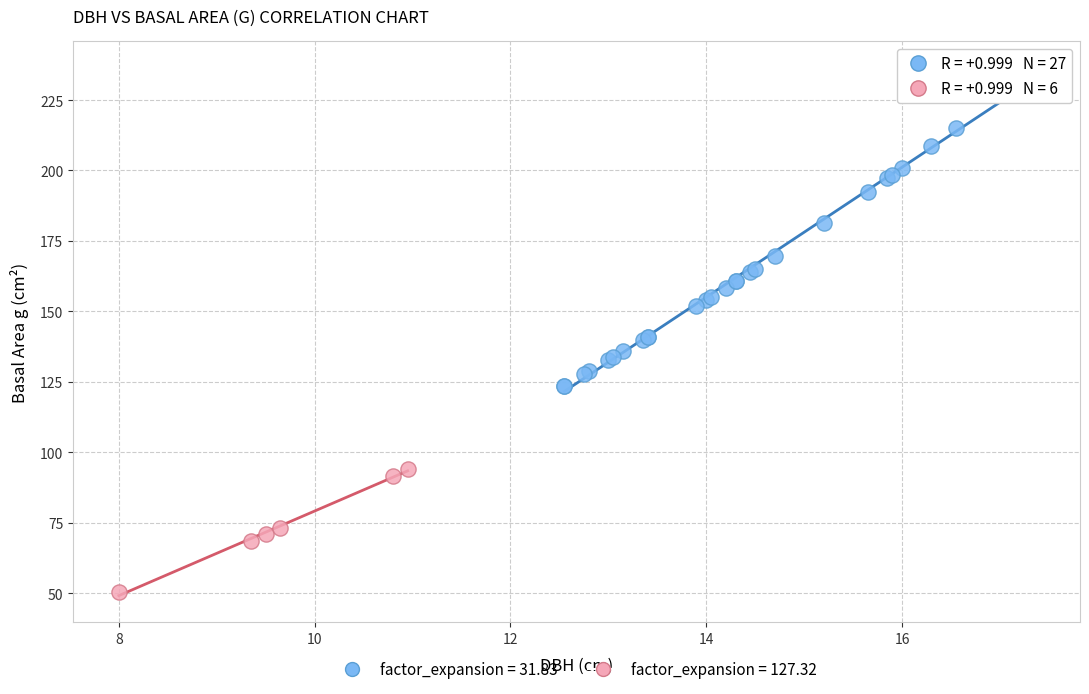

Which series reaches the minimum Y coordinate?

factor_expansion = 127.32